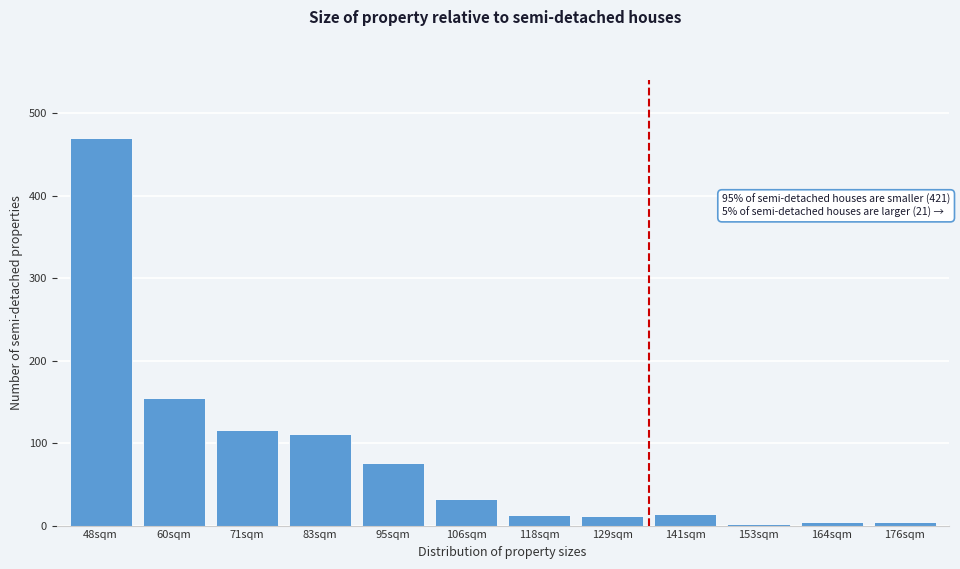

Between 141sqm and 71sqm, which is larger?

71sqm